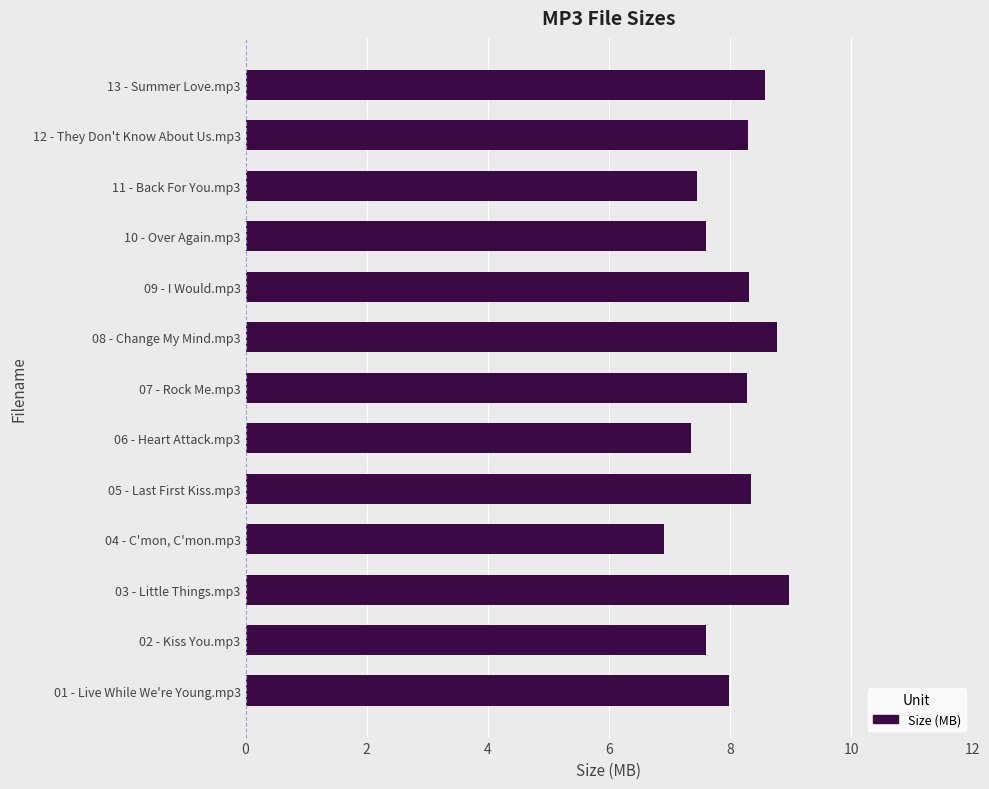

Is it true that the value at 13 - Summer Love.mp3 is 12.9?

False